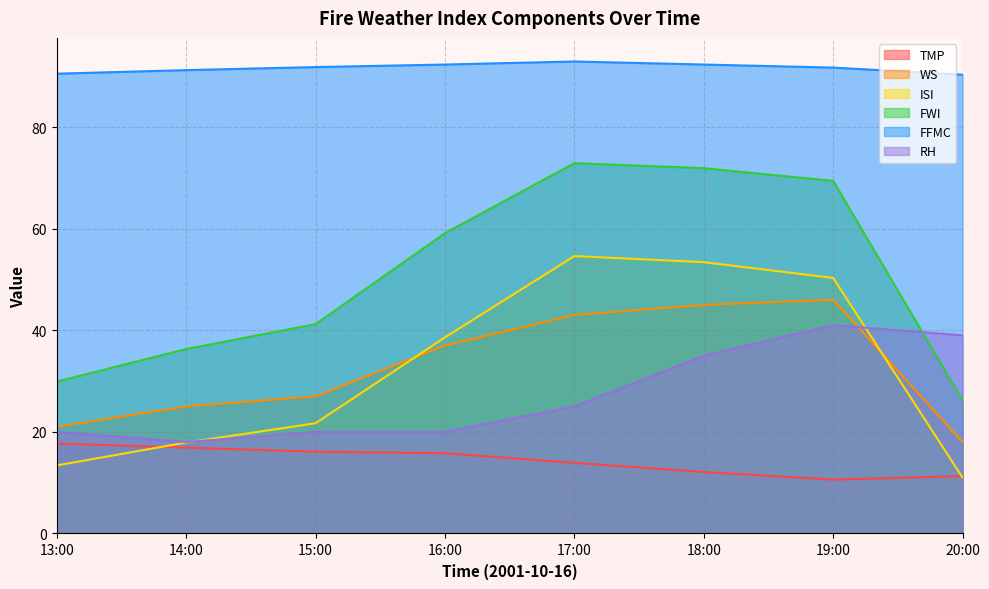

At which category does TMP reach its first local valley?

19:00